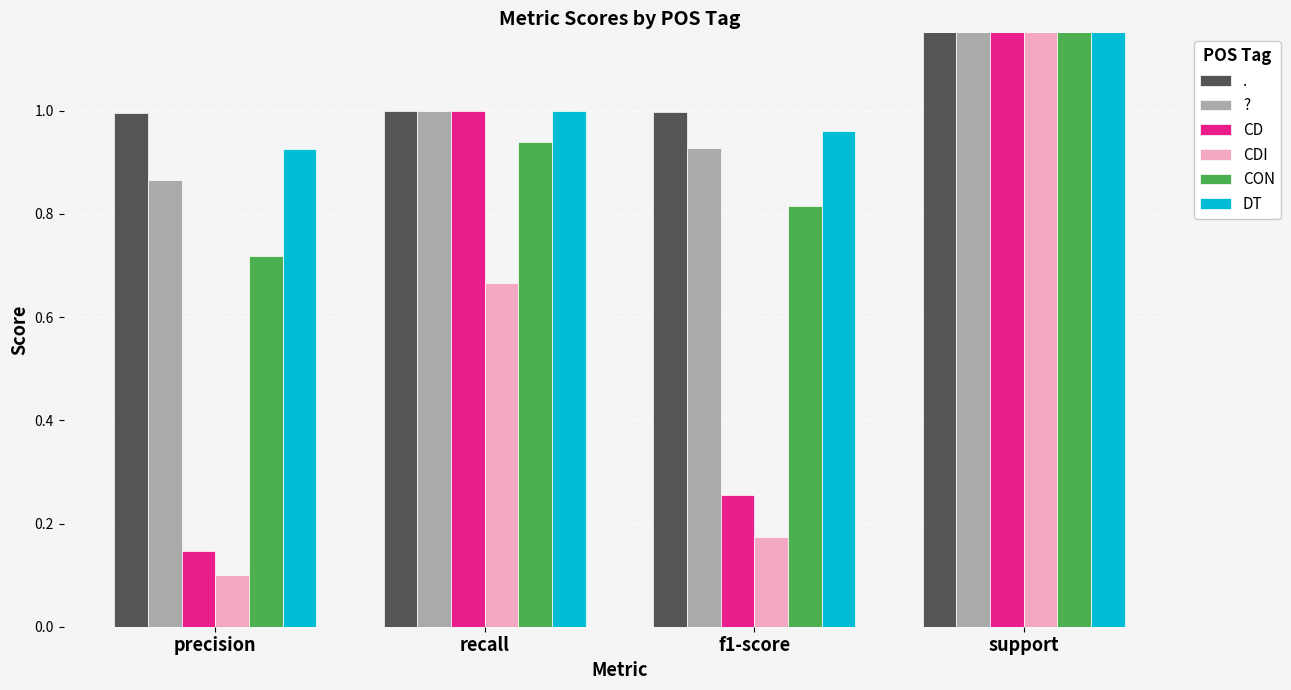

Between precision and recall, which is larger?

recall